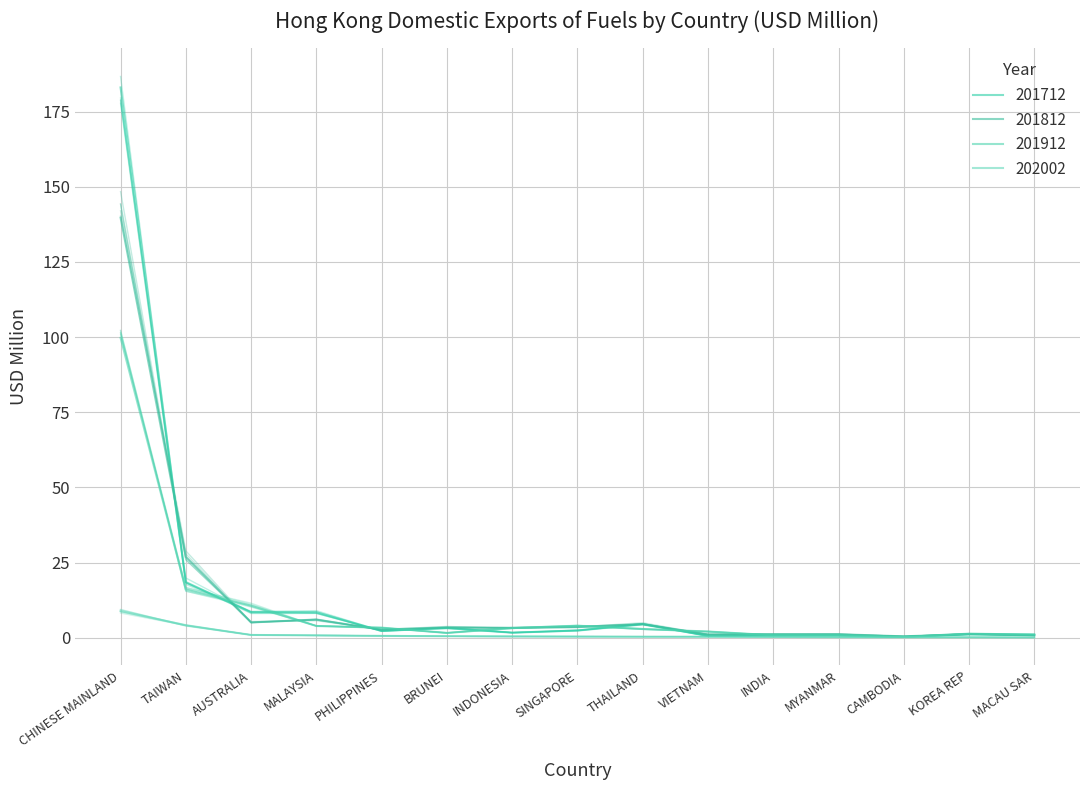

At which category does 201912 reach its first local valley?

BRUNEI